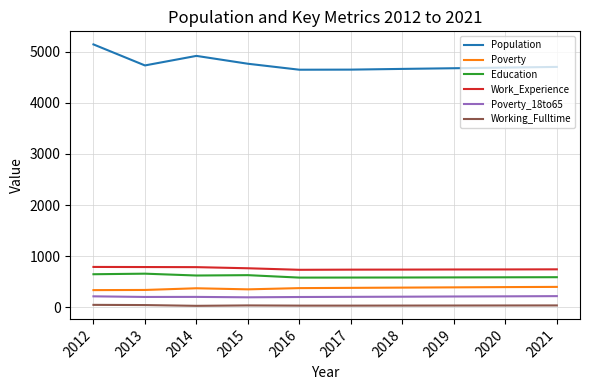

True or false: Poverty has more than 0 points higher than both neighbors.

True